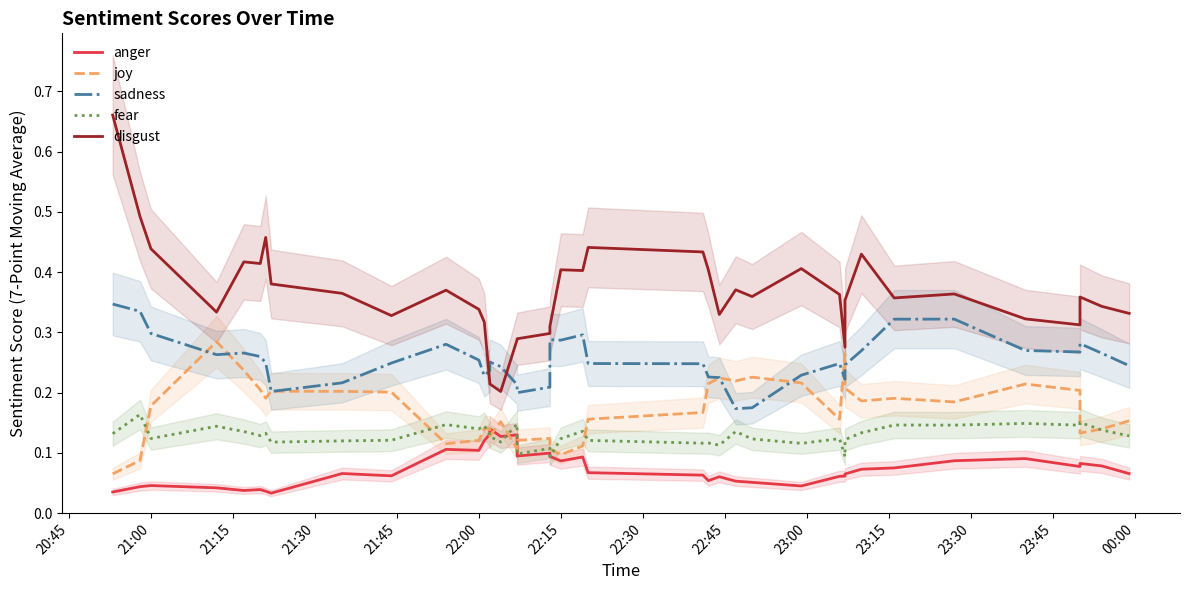

What is the difference between the second highest and minimum values in the joy series?

0.2